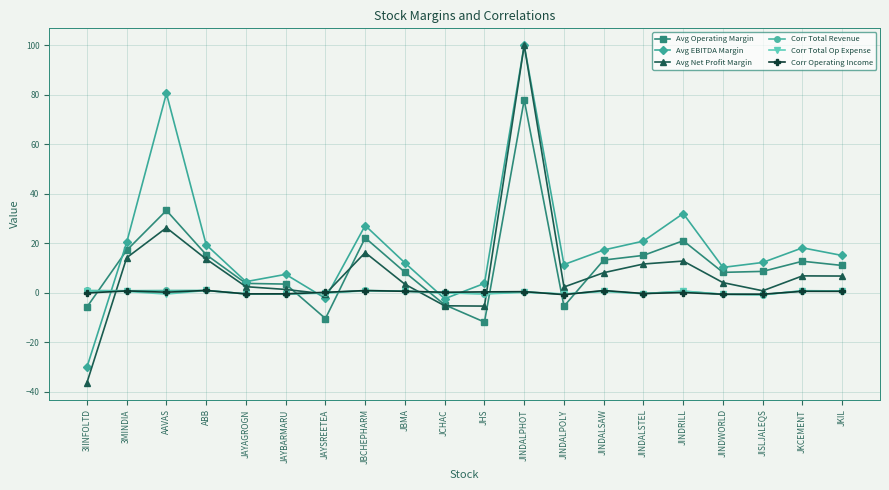

Is the value of Corr Operating Income at JBCHEPHARM greater than the value of Avg EBITDA Margin at JINDALSTEL?

No